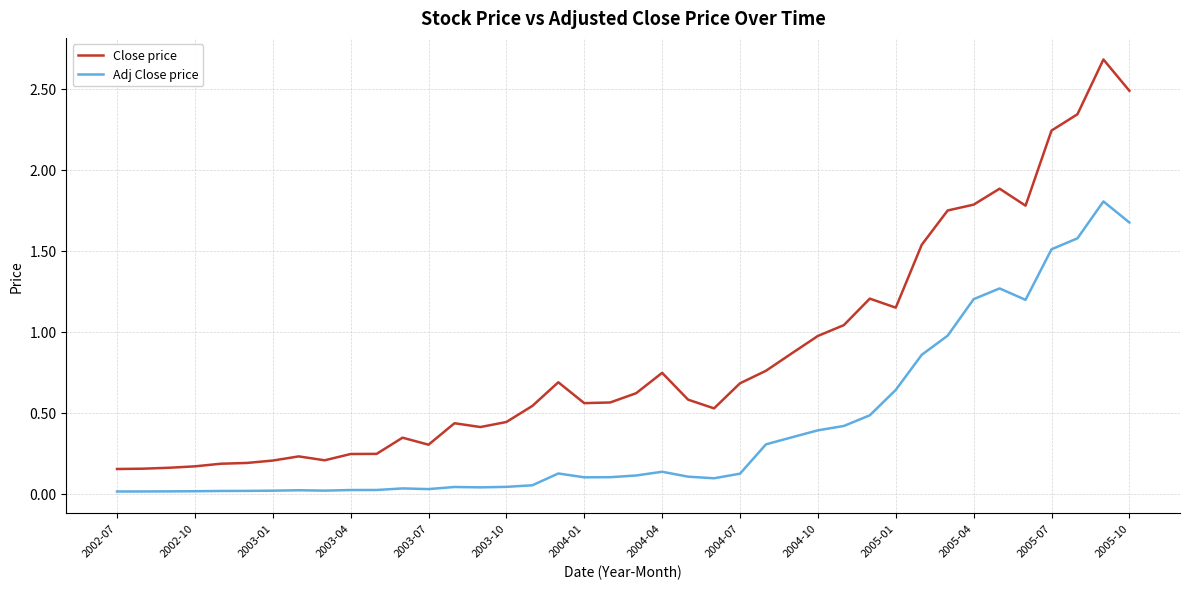

What is the greatest value displayed?

2.7